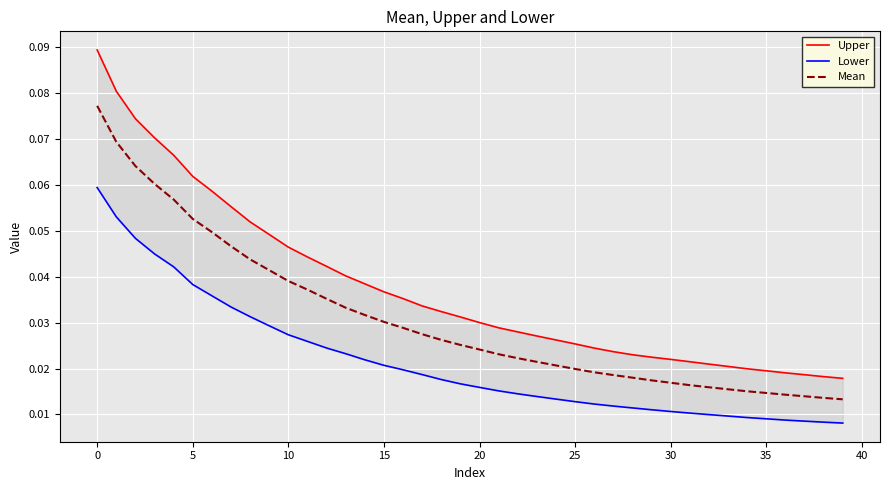

True or false: Upper and Mean intersect in this chart.

False